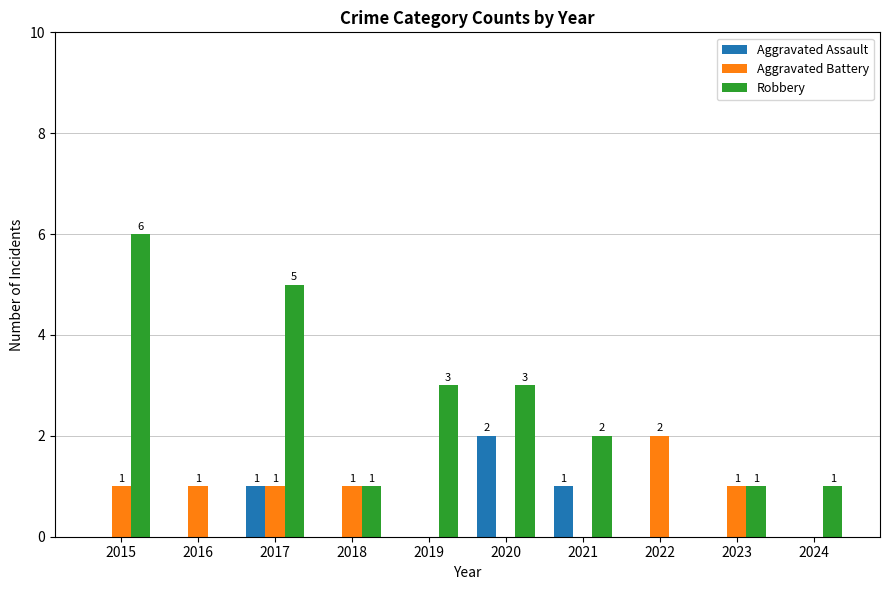

What is the total value across all series at 2021?

3